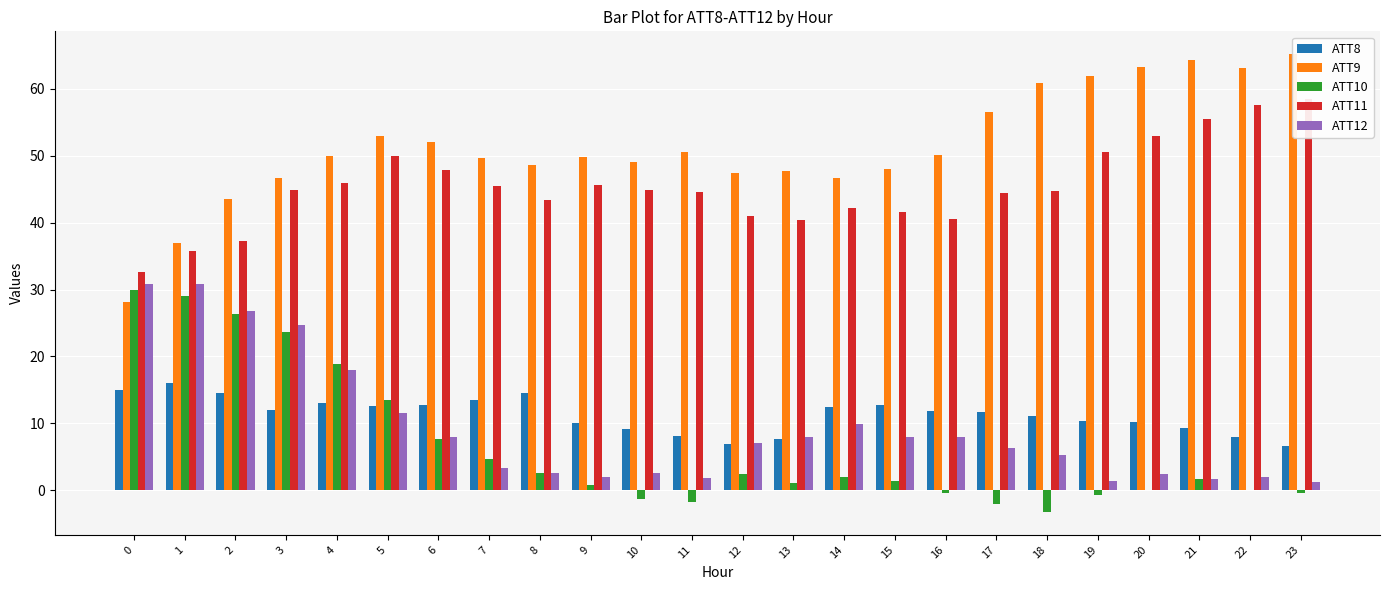

Which series changed the most between 0 and 15?

ATT10